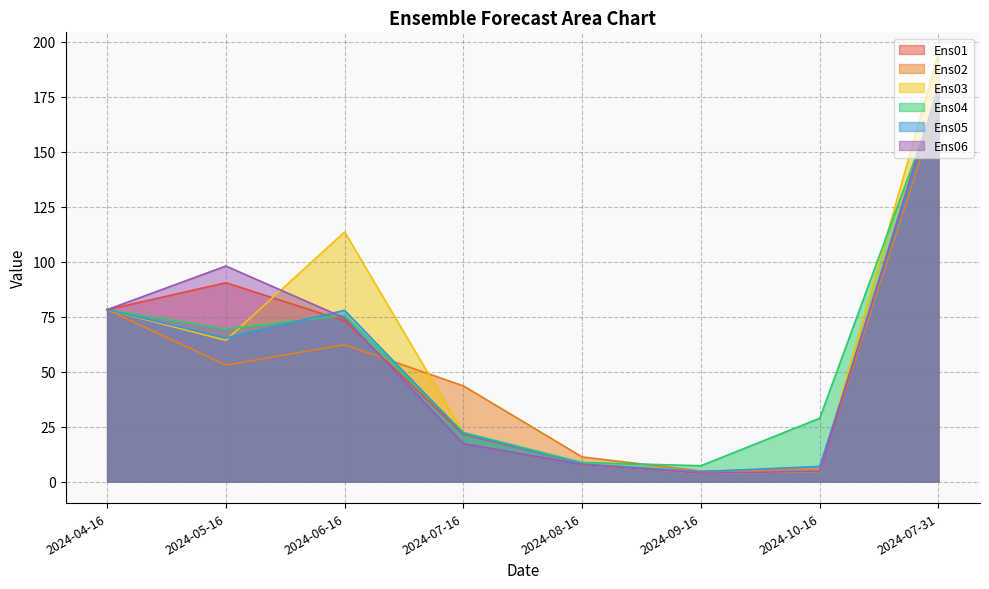

Is it true that Ens06 equals 33.3 at 2024-05-16?

False